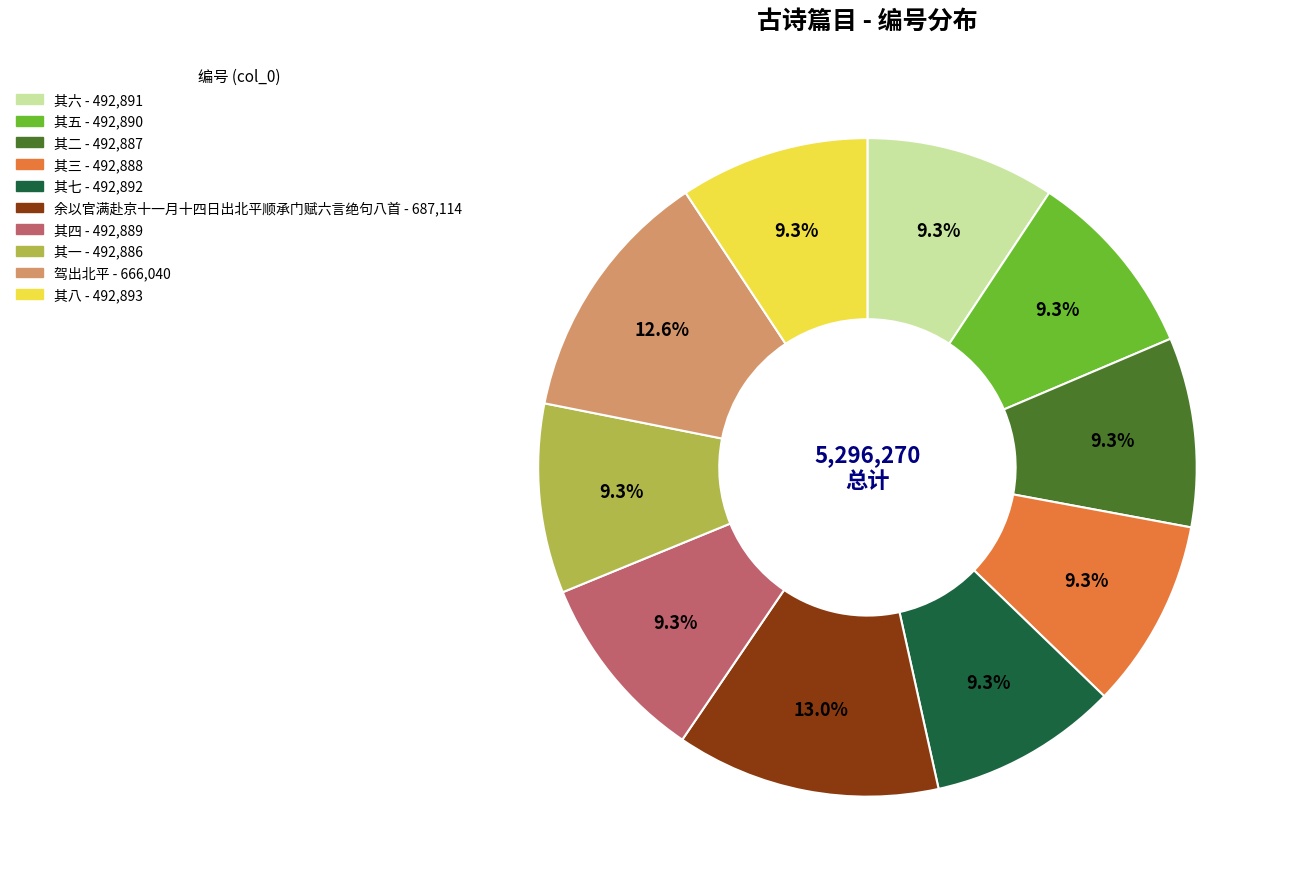

What percentage do 其三 and 其七 together represent?

18.6%